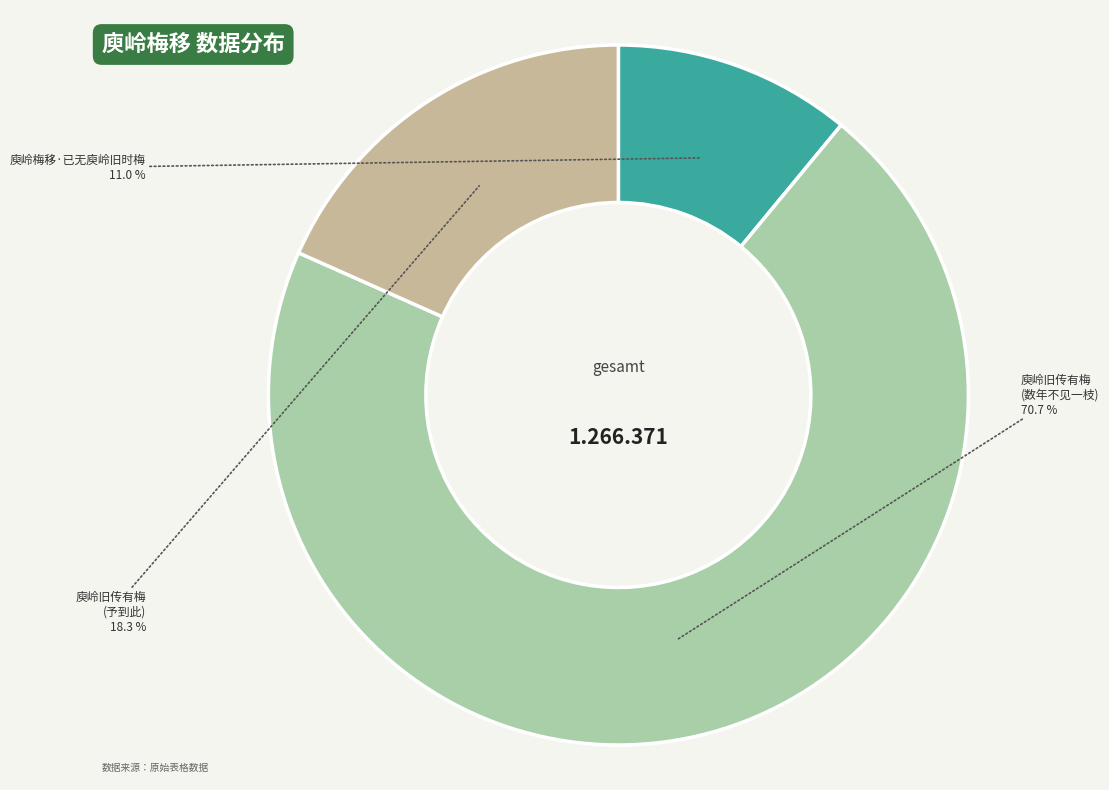

Is there any slice that represents more than half of the pie?

Yes